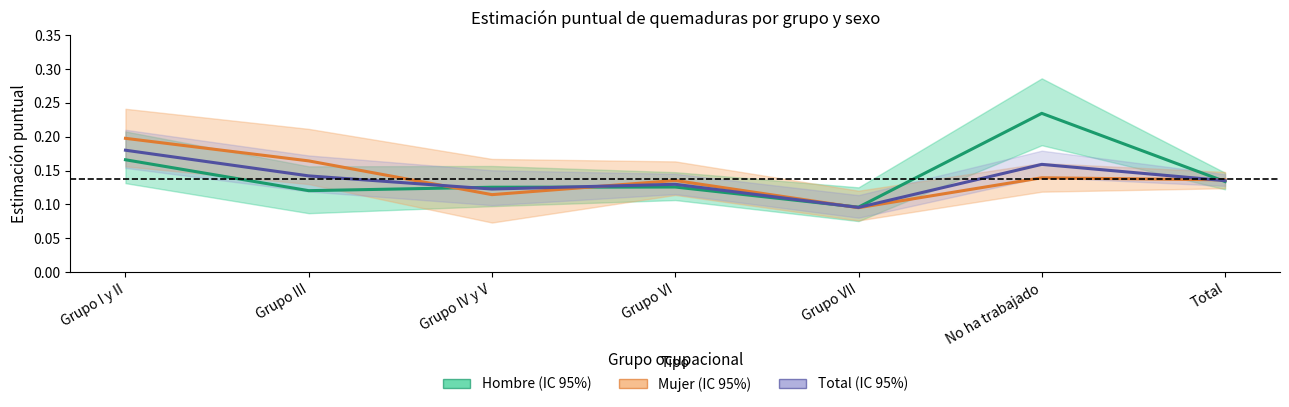

After their last crossing, which series has the higher values: Hombre or Total?

Total